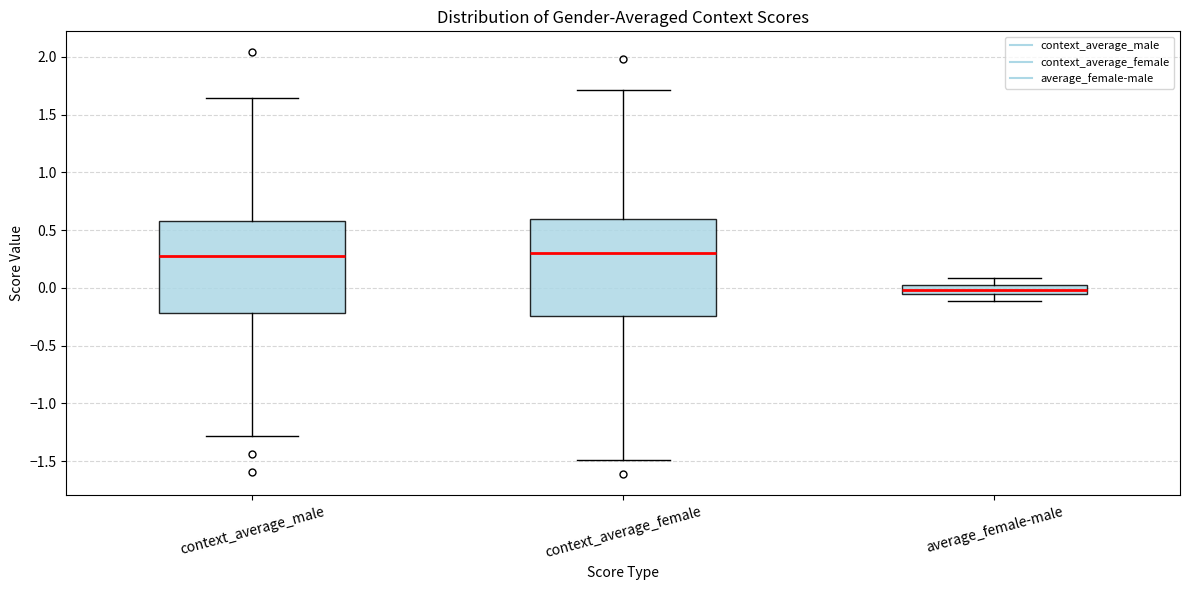

Where does the upper whisker of the box for context_average_female end on the y-axis? The values are not printed on the chart, so give them approximately, as read against the axis.

1.70